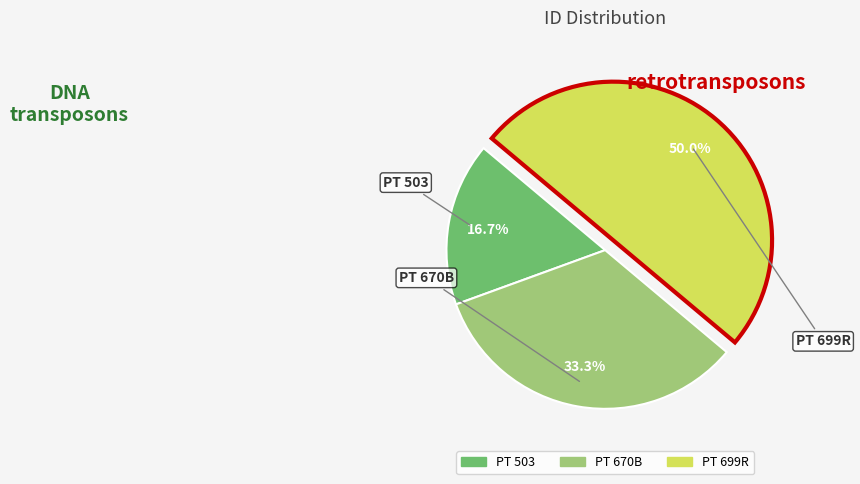

Rank the categories by value from lowest to highest.

PT 503, PT 670B, PT 699R